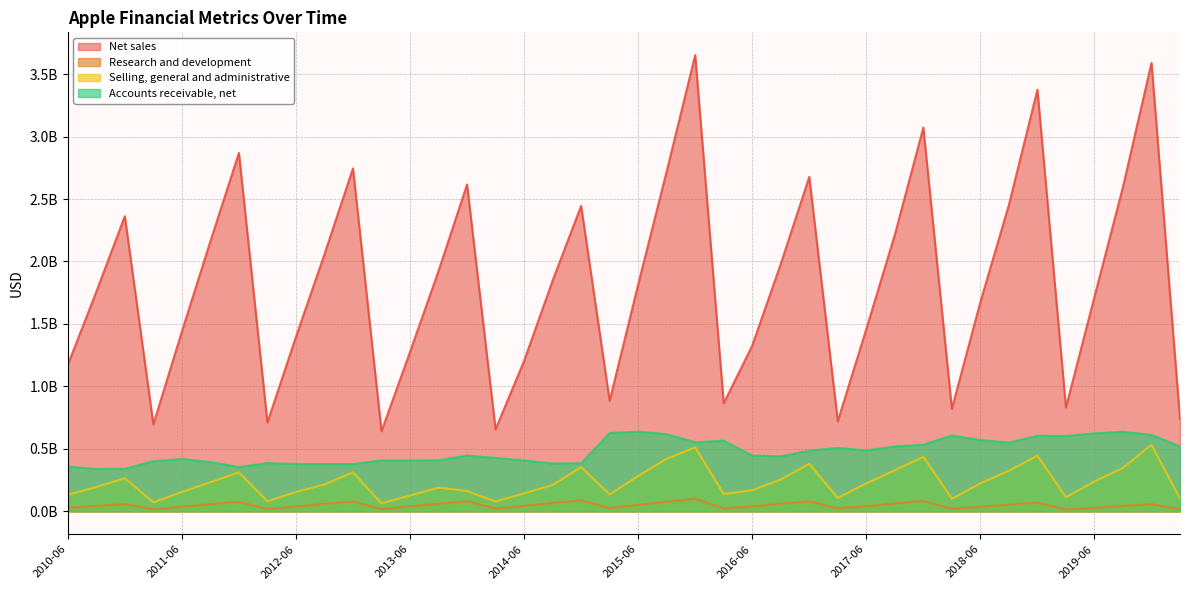

How many interior local peaks does the Selling, general and administrative series have?

10